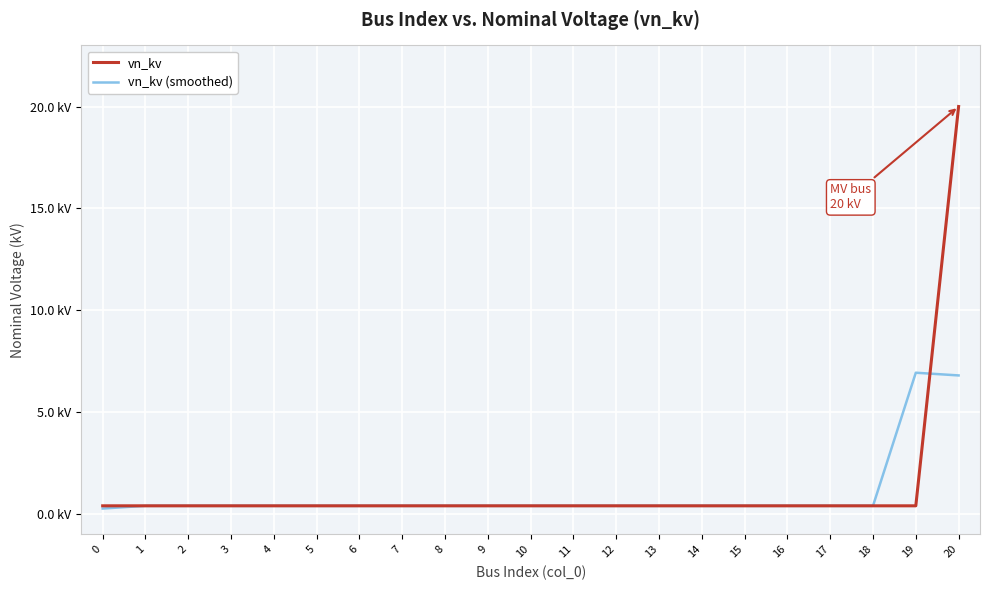

Between which two adjacent categories do vn_kv (smoothed) and vn_kv first intersect?

19 and 20